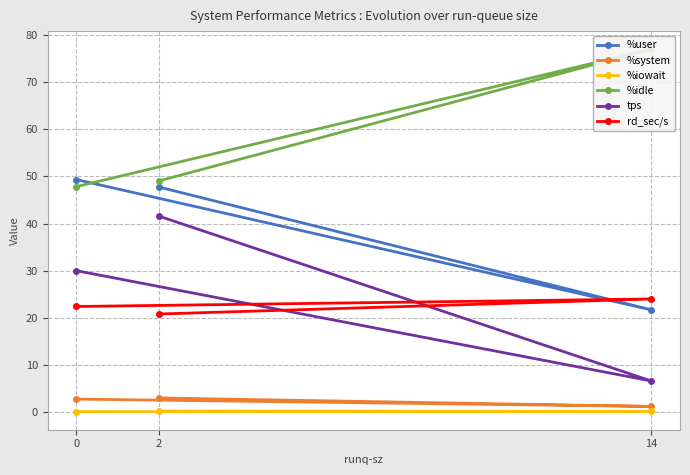

What is the difference between the %iowait values at 0 and 2?

0.1